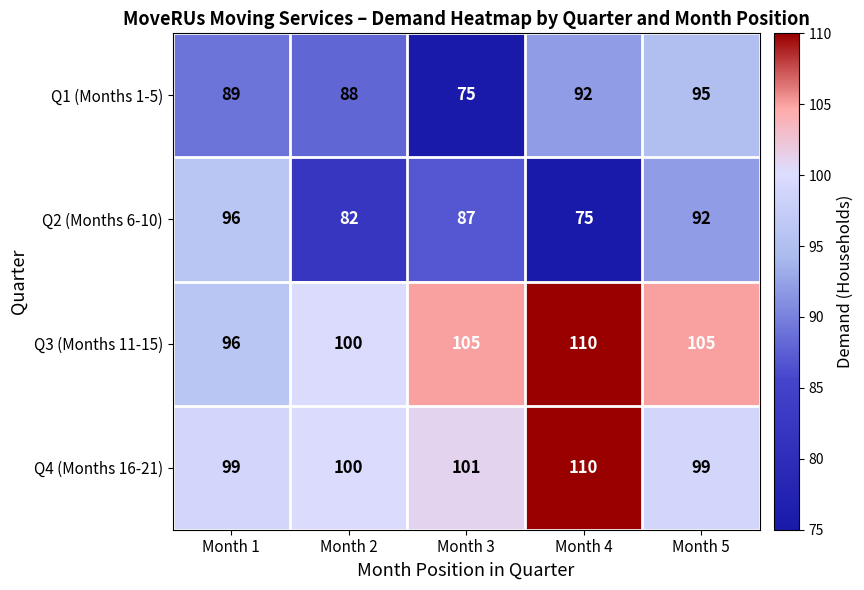

At which category is the sum across all series the highest?

Month 5